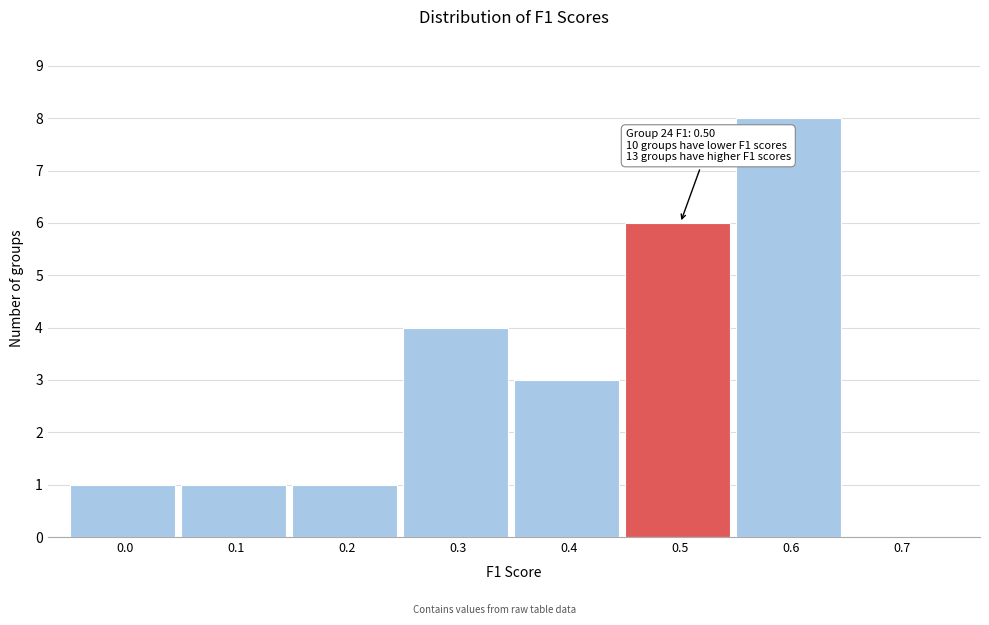

Reading left to right, what are all the values shown in this chart?

0.0=1	0.1=1	0.2=1	0.3=4	0.4=3	0.5=6	0.6=8	0.7=0